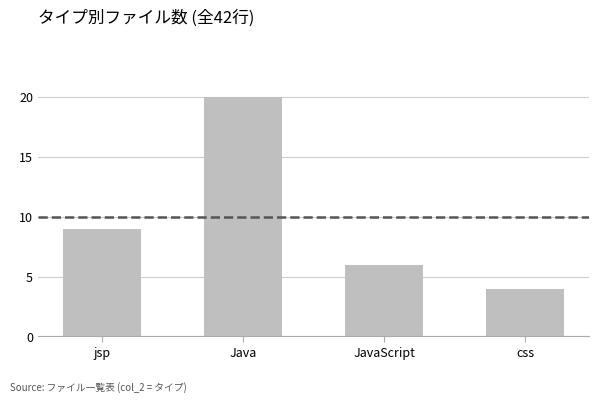

What is the average value?

10